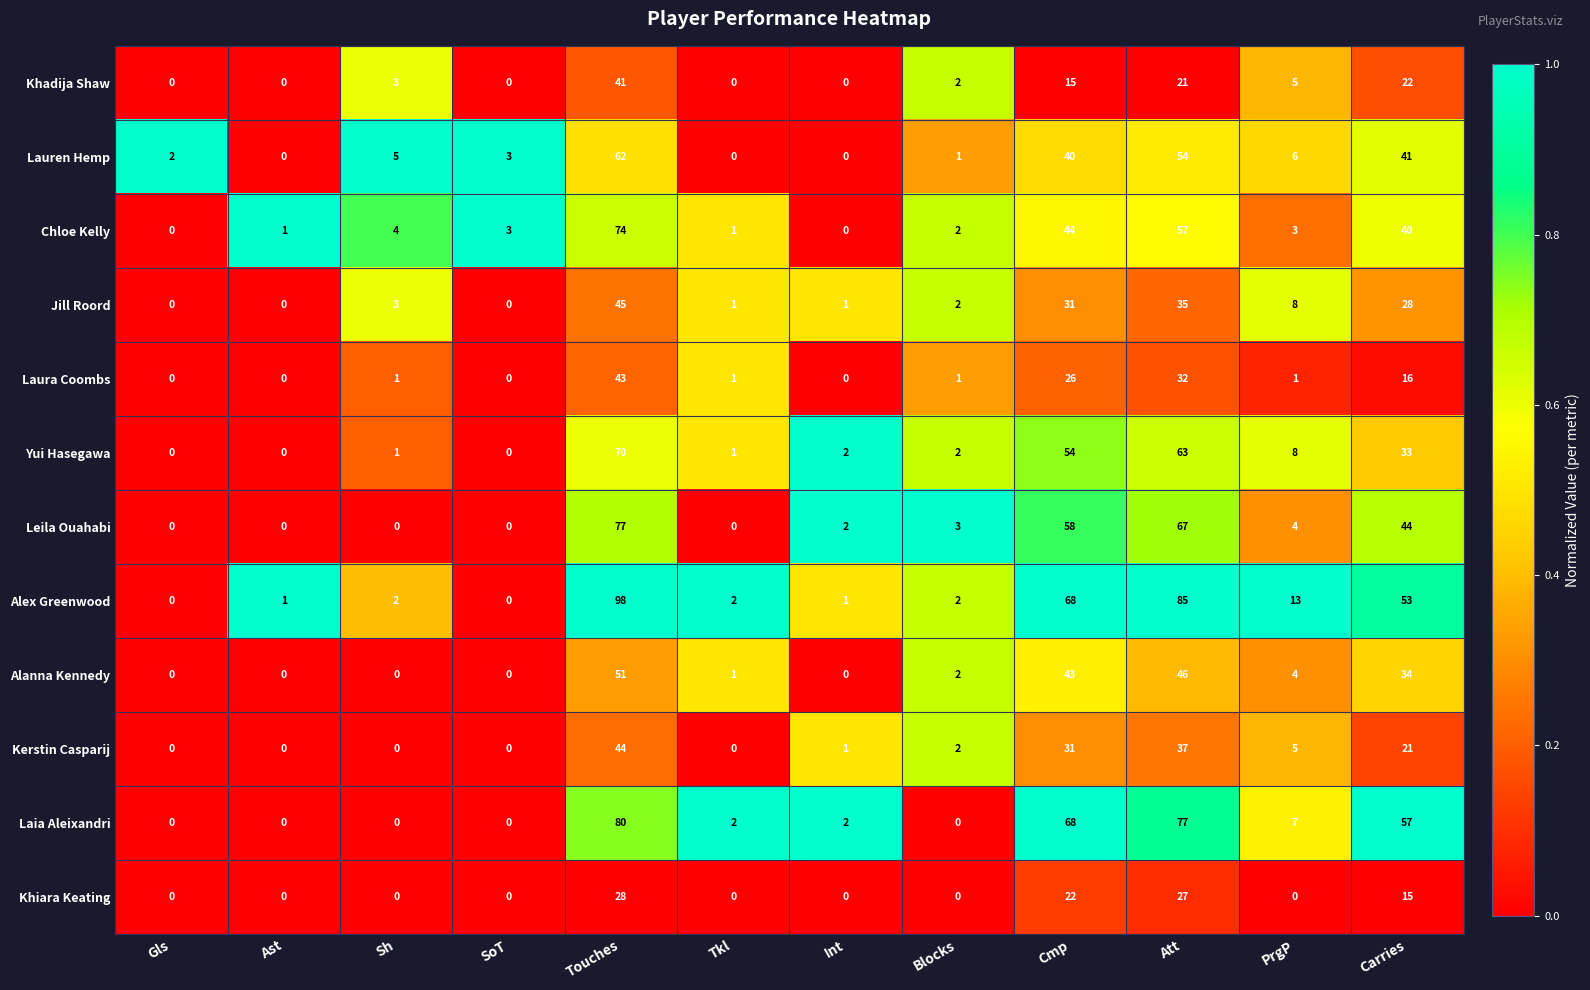

Which category has the highest value in the Kerstin Casparij series?

Touches